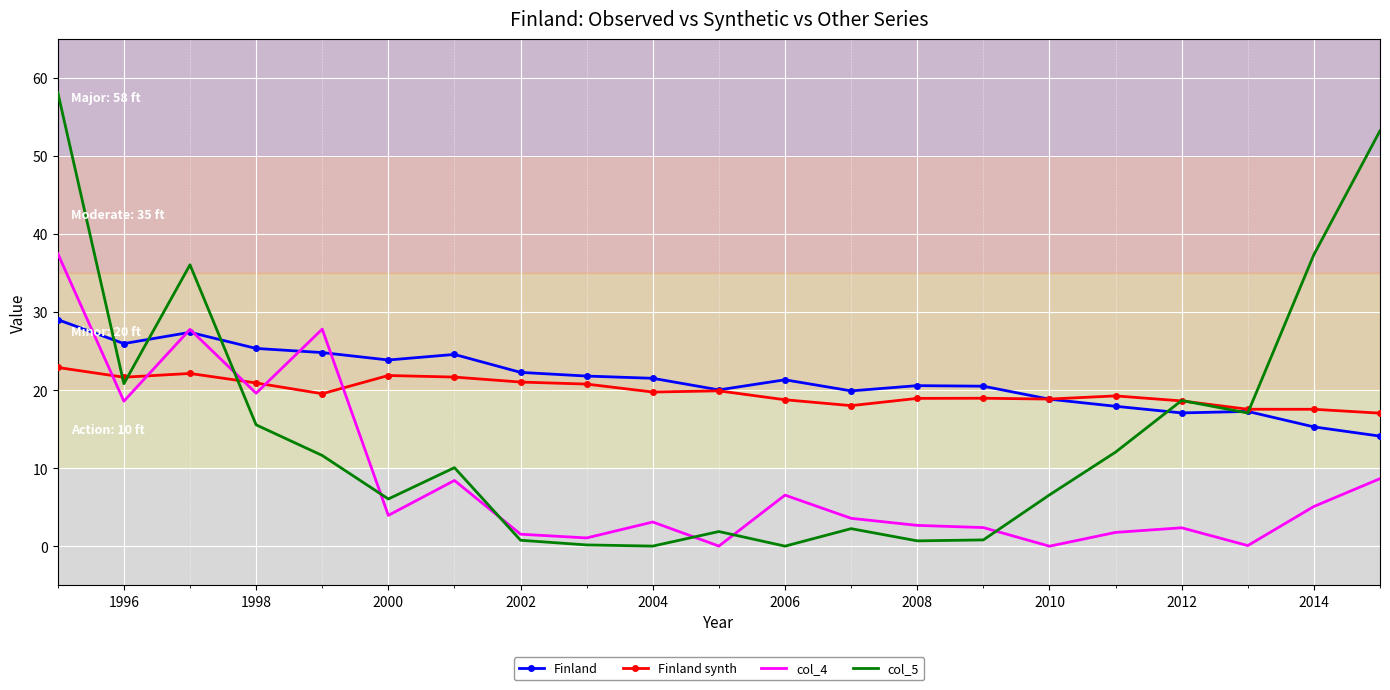

What is the highest value of the Finland series?

29.0